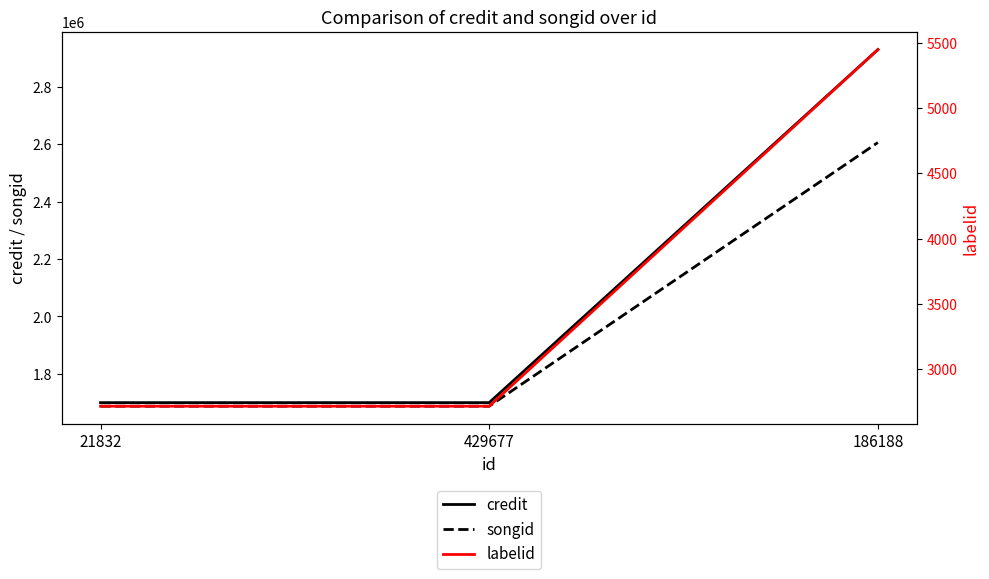

Which label corresponds to the largest value in the chart?

186188